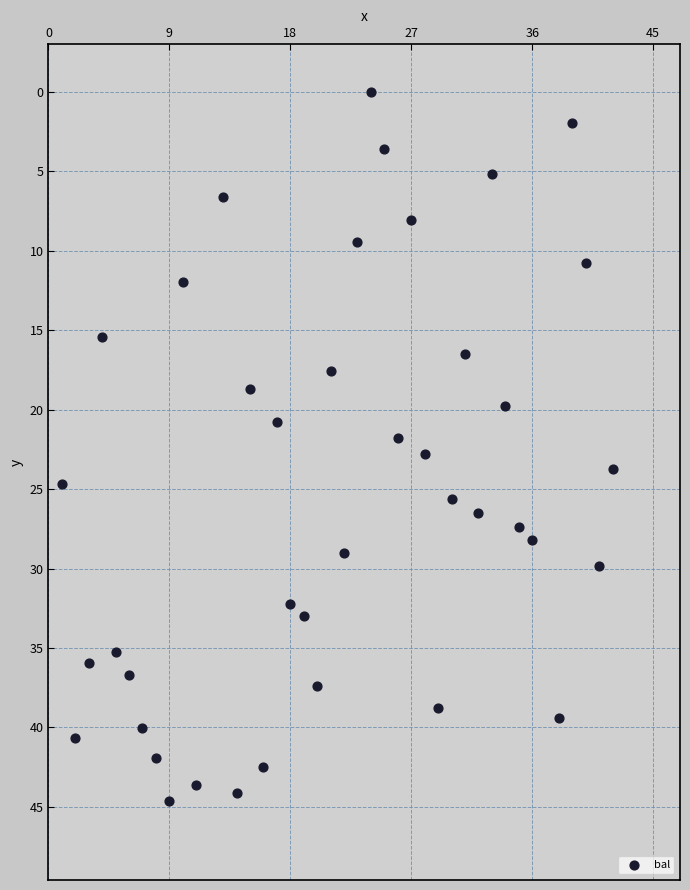

What is the range of Y values (max minus min)?

44.6